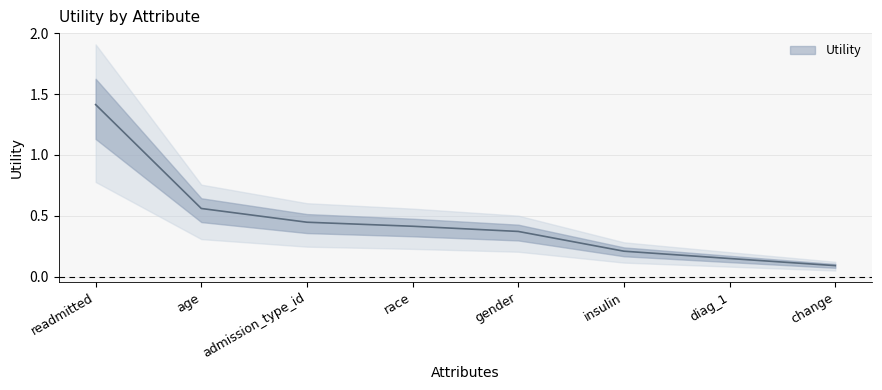

Which category has the highest value across all series?

readmitted